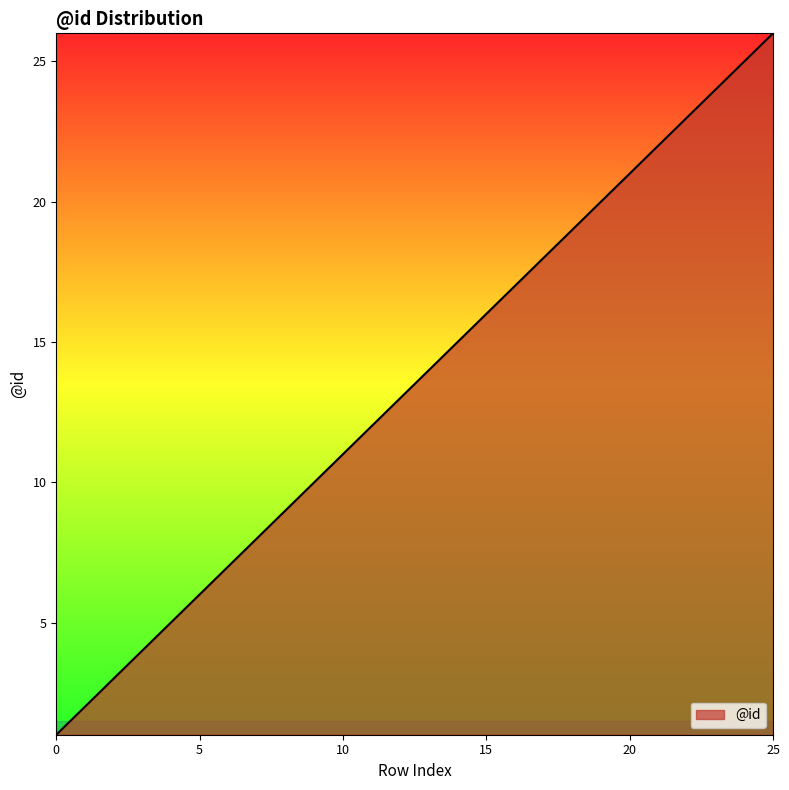

How many lines are shown in the chart?

1